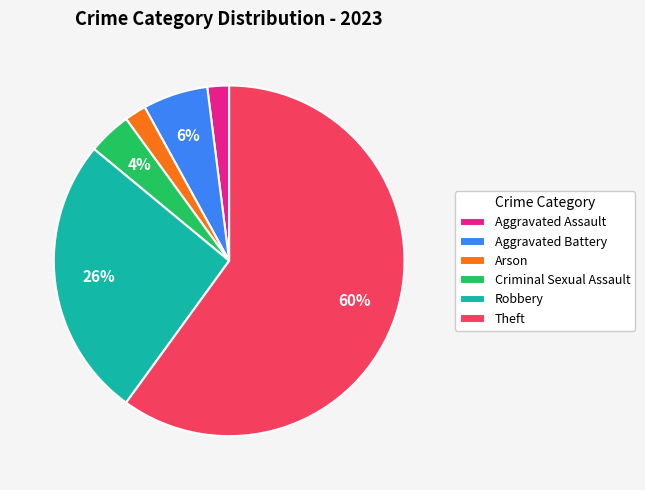

Do Aggravated Assault and Criminal Sexual Assault together represent more than half of the pie?

No